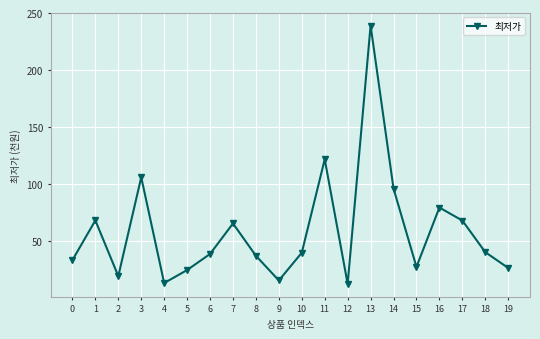

Is this an area chart (filled region under the line)?

No